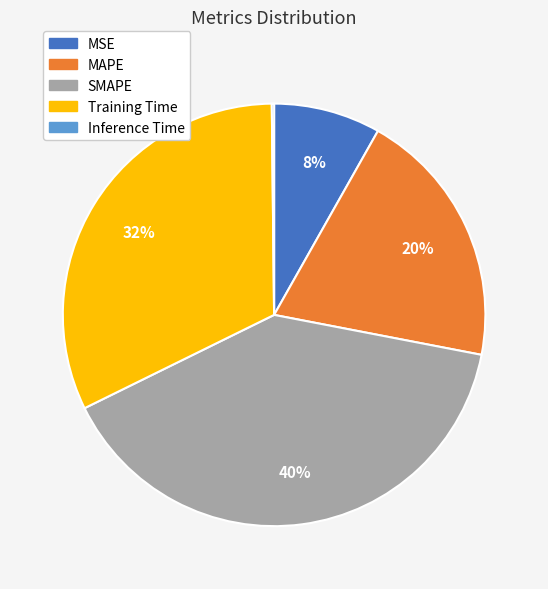

Which category has the biggest portion of the pie?

SMAPE